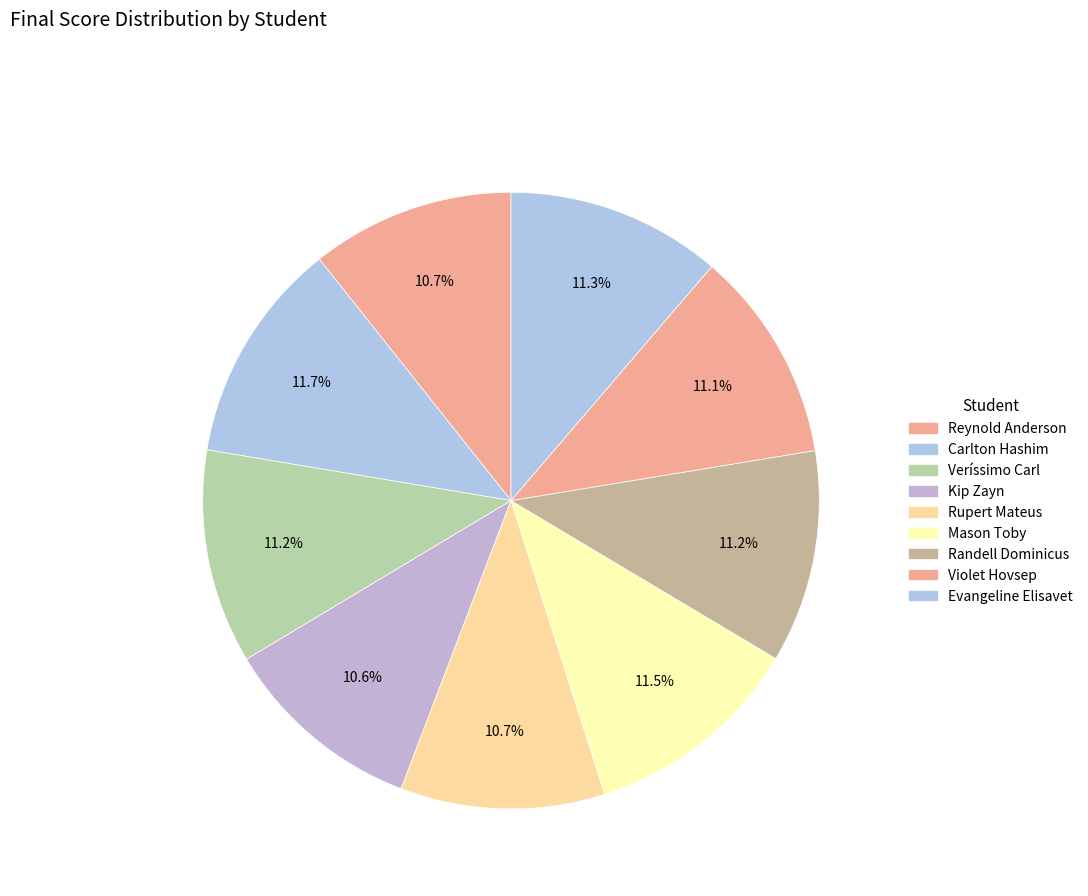

To the nearest percent, what is the difference between the Reynold Anderson and Evangeline Elisavet slice percentages?

1%